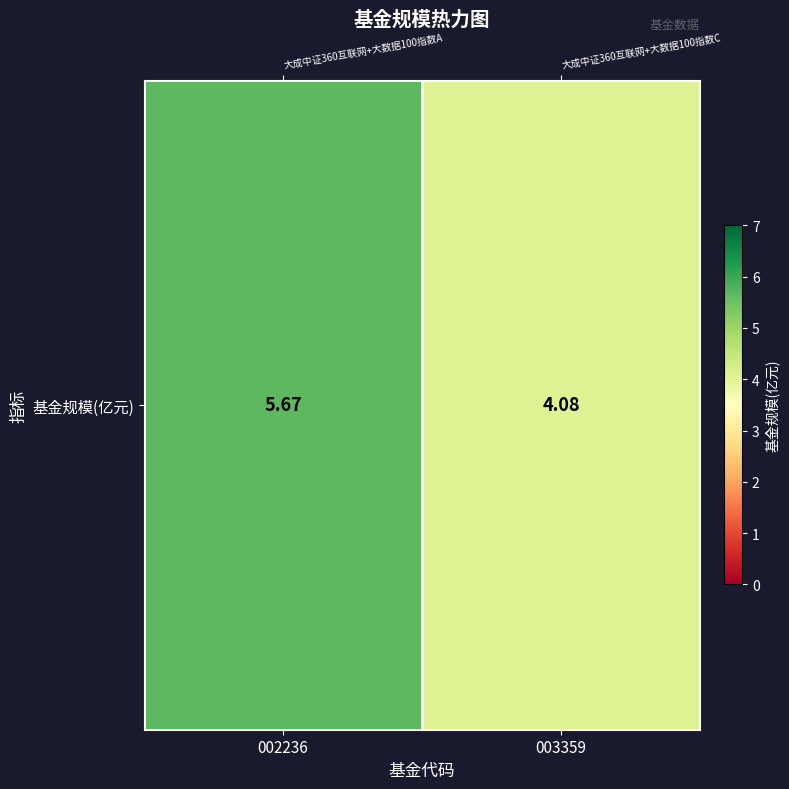

Read the value at 003359.

4.1